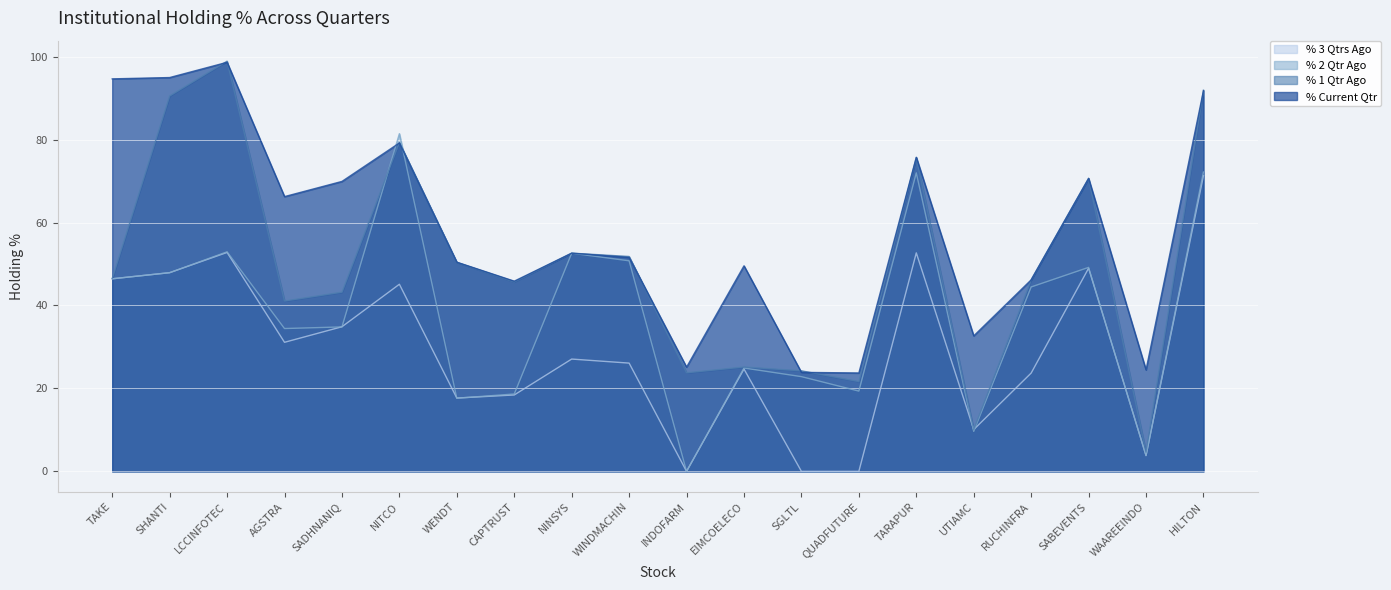

True or false: % 1 Qtr Ago has more than 0 points higher than both neighbors.

True